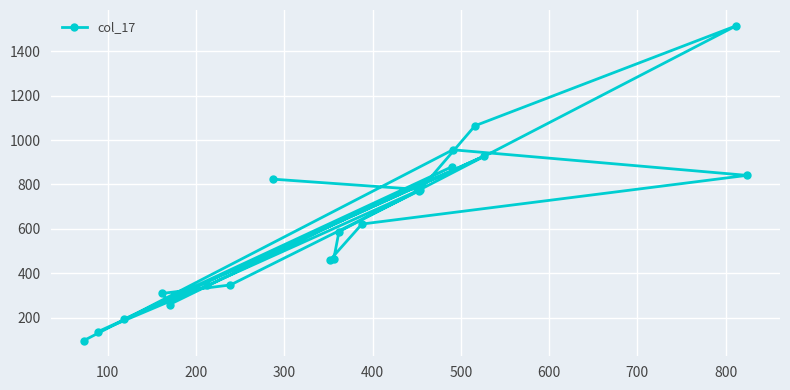

What is the minimum value shown in the chart?

98